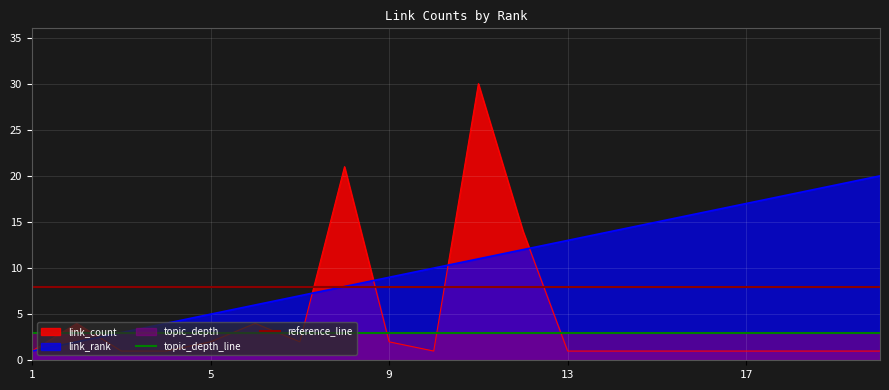

How many intersections are there between link_count and link_rank?

5